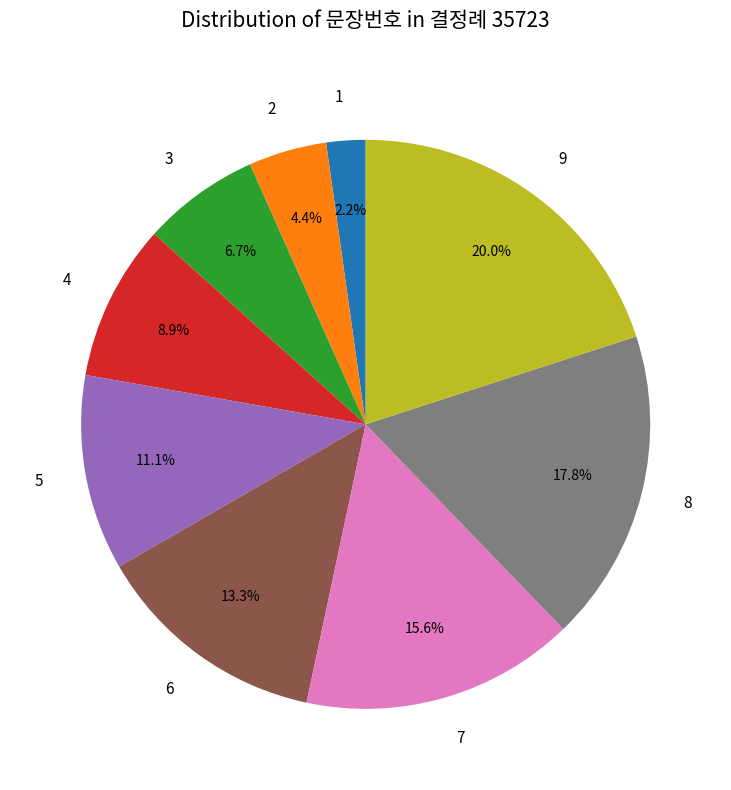

To the nearest percent, what is the difference between the largest and smallest slice percentages?

18%